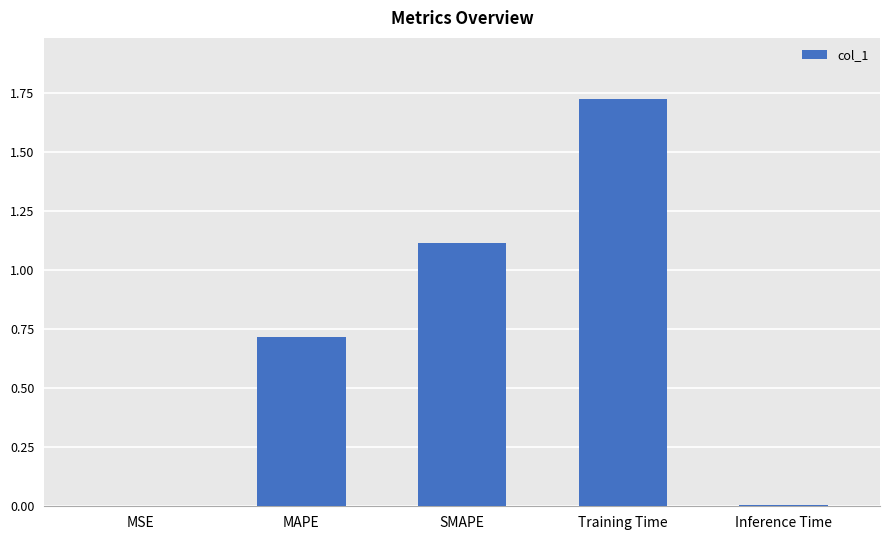

Between Training Time and Inference Time, which is larger?

Training Time